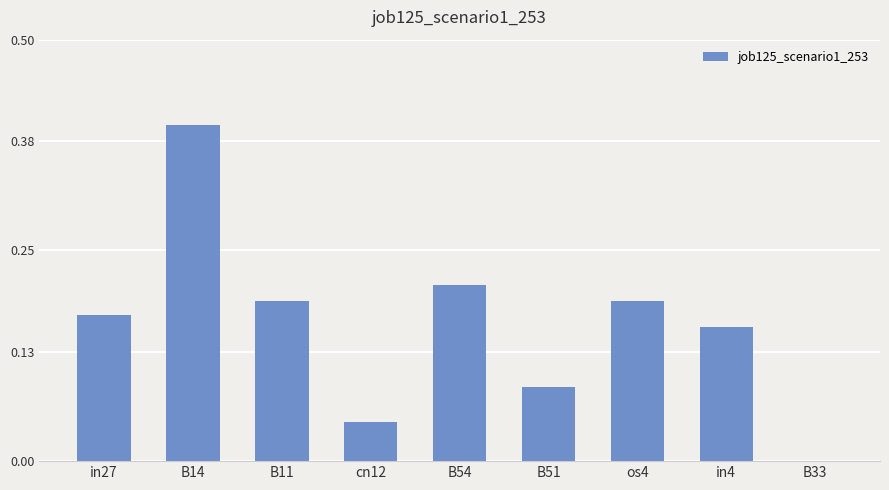

Which category has the highest value across all series?

B14